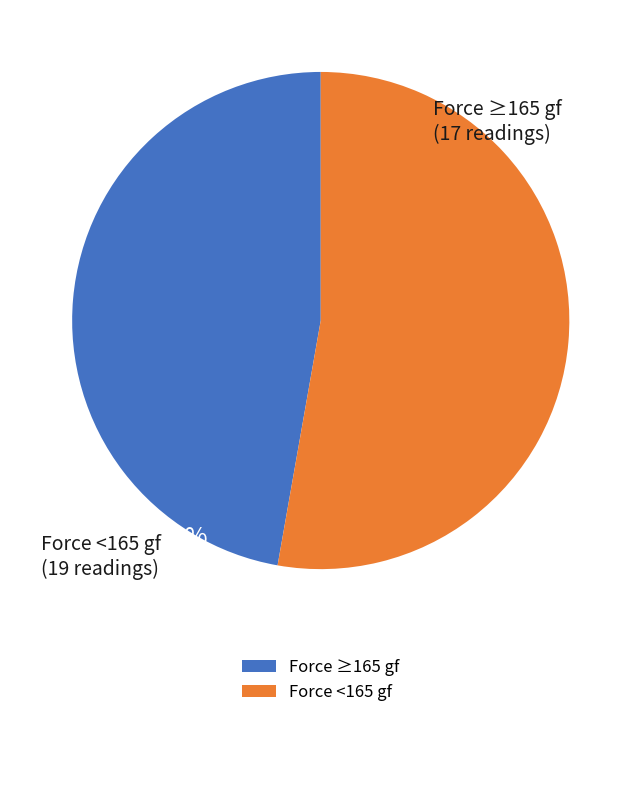

Which category has the biggest portion of the pie?

Force <165 gf